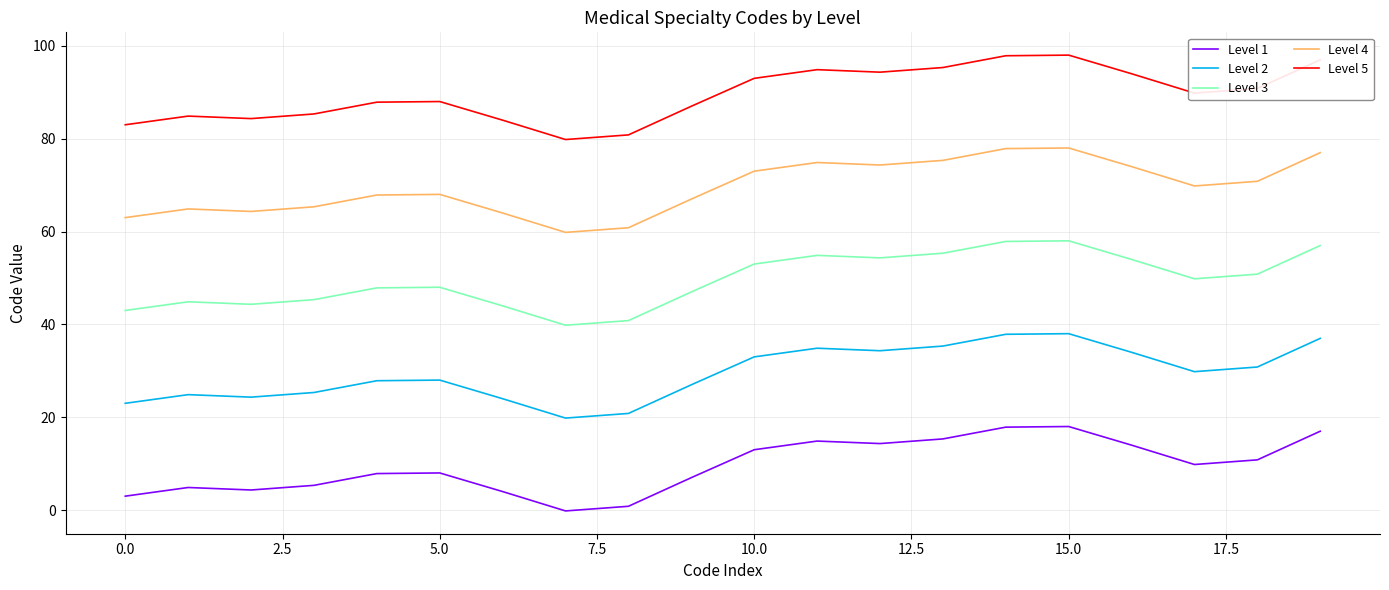

Which series has the largest total across all categories?

Level 5